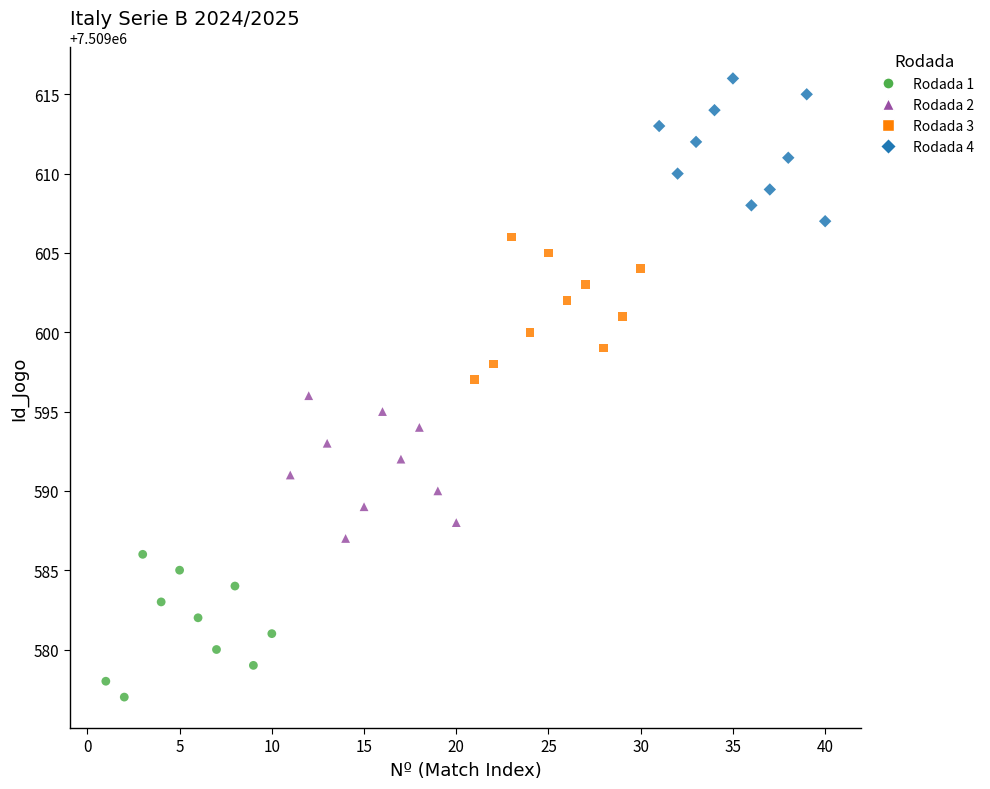

Which series contains the lowest Y value?

Rodada 1